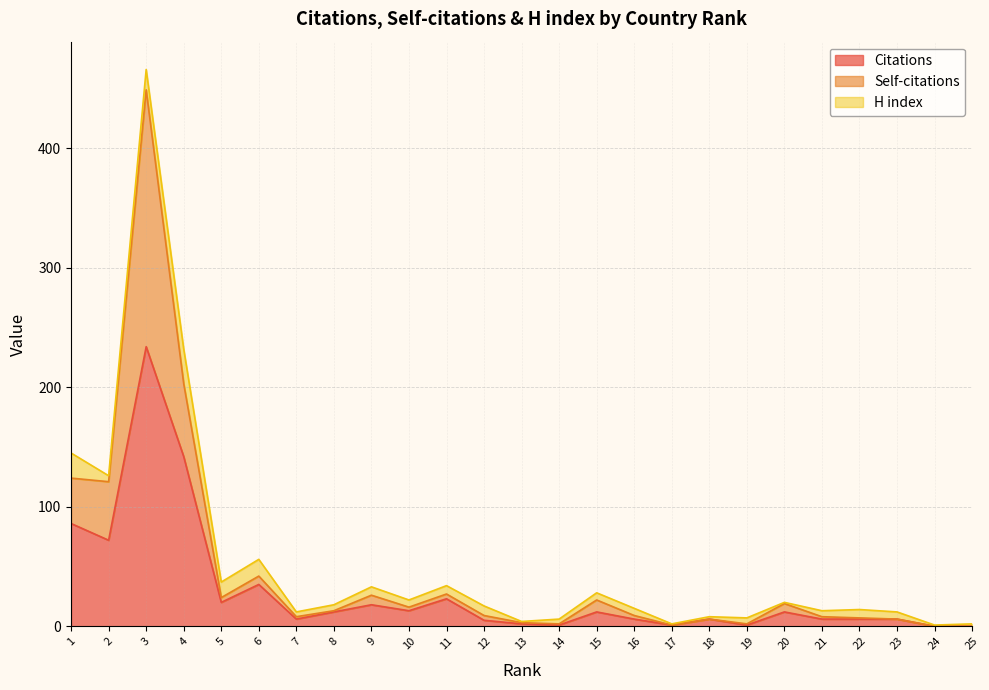

What is the highest value of the Citations series?

234